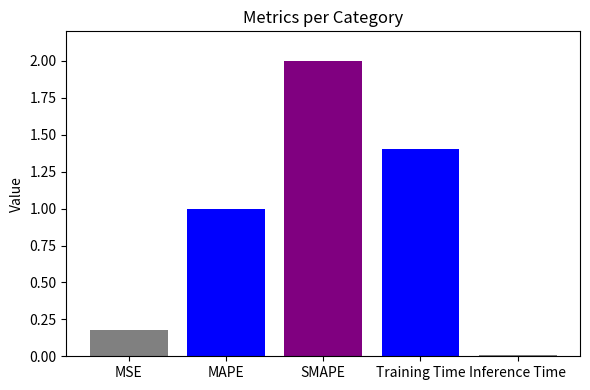

What is the sum of all values?

4.6